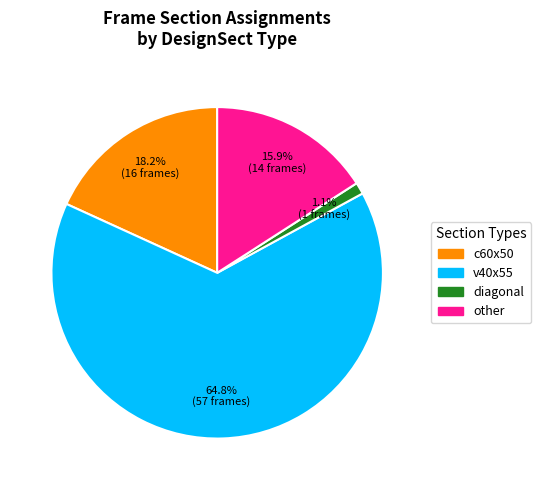

Which slice is the largest?

v40x55